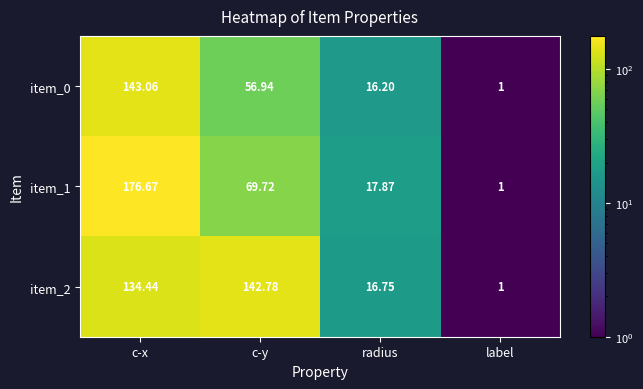

At c-y, list the series in order from smallest to largest.

item_0, item_1, item_2